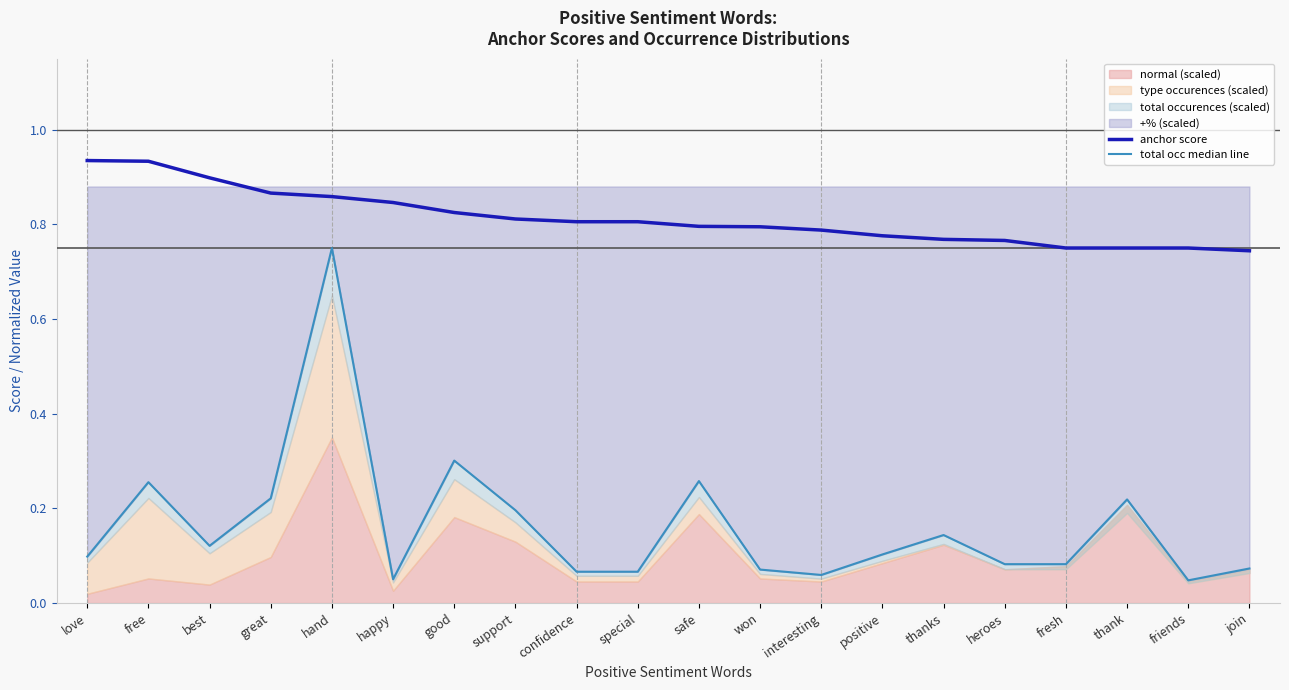

The total occ median line series shows 0.1 at good. True or false?

False